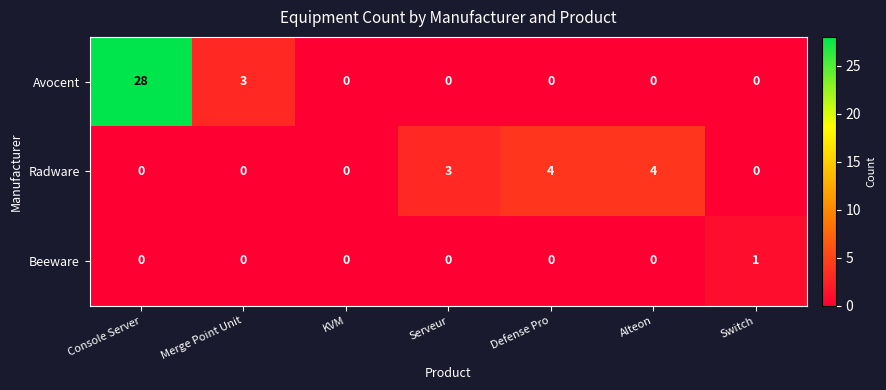

What is the difference between the highest and lowest values at Merge Point Unit?

3